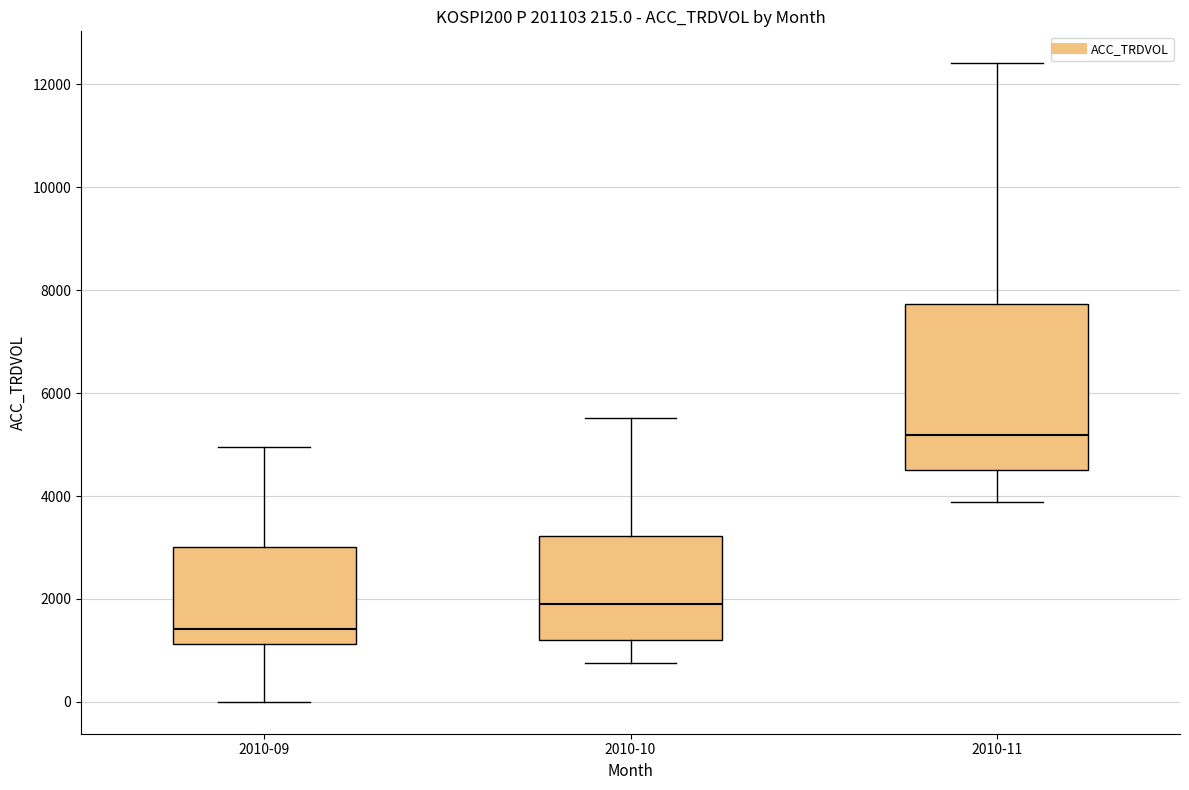

Comparing the boxes themselves (not the whiskers), which one is the tallest?

2010-11